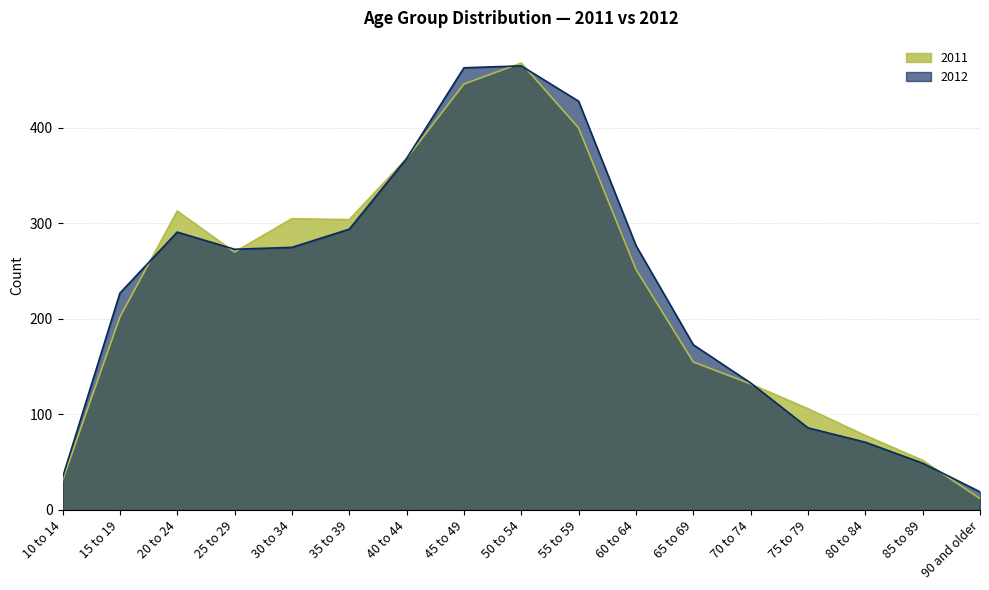

What is the sum of the 2012 values at 75 to 79 and 15 to 19?

313